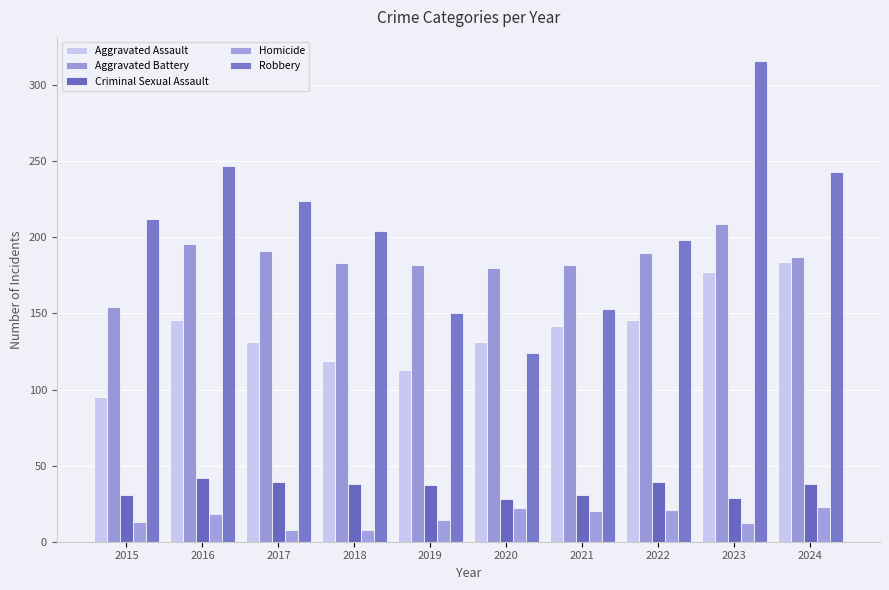

What is the maximum value for Robbery?

316